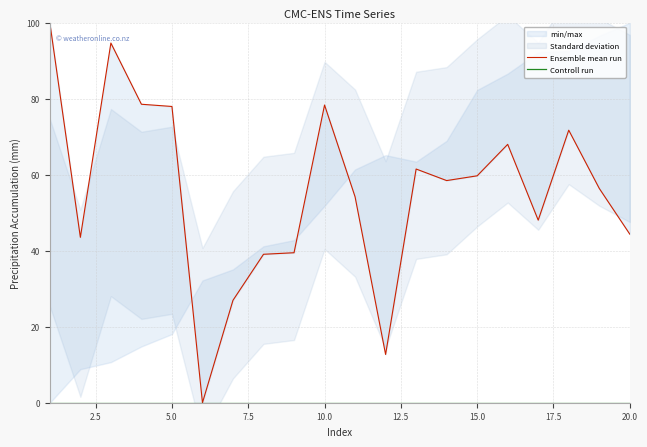

Reading left to right, extract all data points from this chart.

Ensemble mean run: 100.0	43.5	94.7	78.6	78.0	0.0	27.0	39.1	39.5	78.4	54.2	12.7	61.5	58.5	59.7	68.0	48.1	71.7	56.4	44.4
Controll run: 0.0	0.0	0.0	0.0	0.0	0.0	0.0	0.0	0.0	0.0	0.0	0.0	0.0	0.0	0.0	0.0	0.0	0.0	0.0	0.0